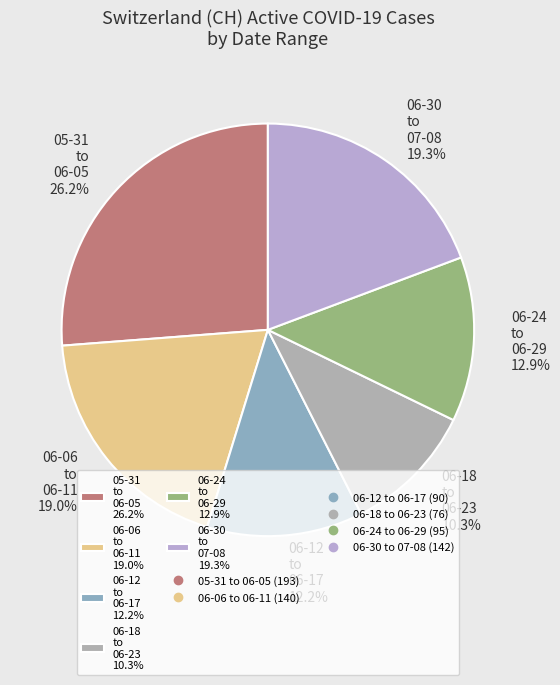

Between 05-31 to 06-05 26.2% and 06-30 to 07-08 19.3%, which is larger?

05-31 to 06-05 26.2%